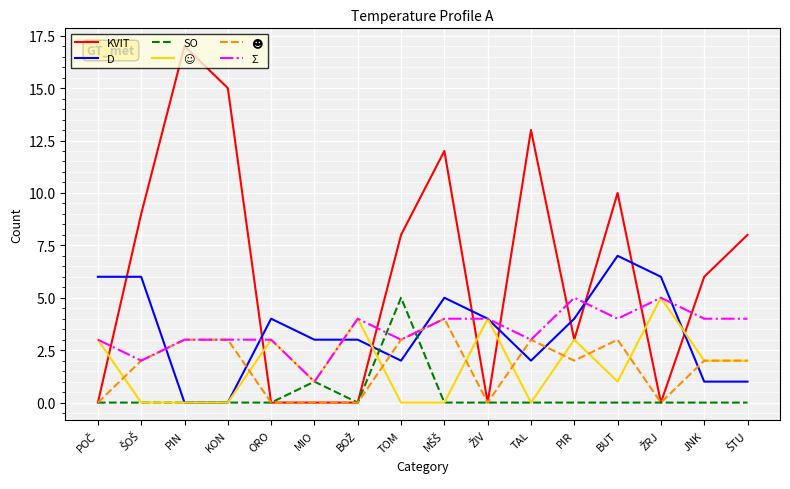

What is the highest value of the Σ series?

5